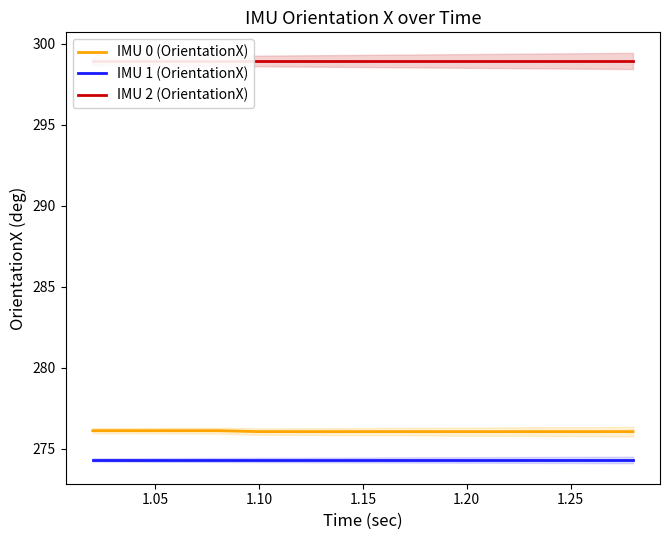

True or false: IMU 0 (OrientationX) and IMU 2 (OrientationX) cross at least once.

False